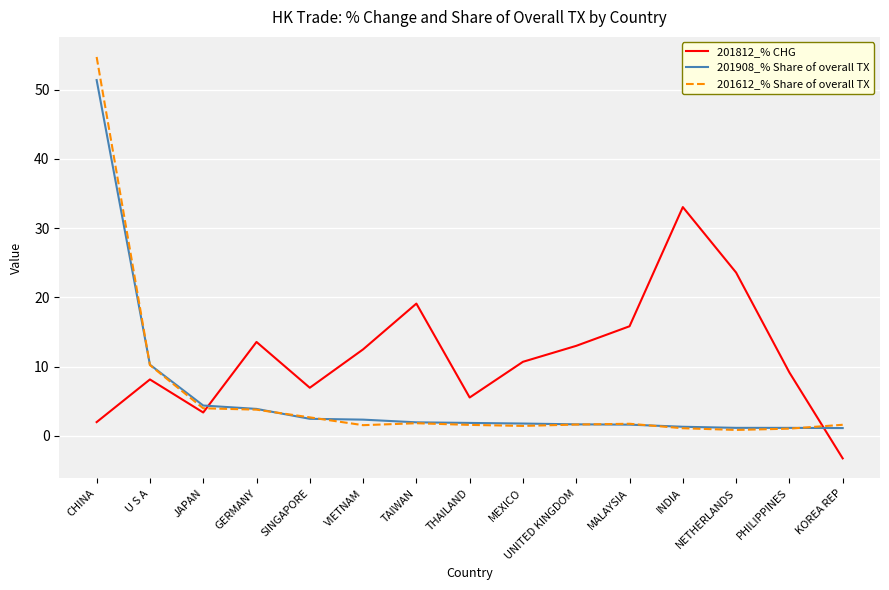

Which category has the highest value across all series?

CHINA